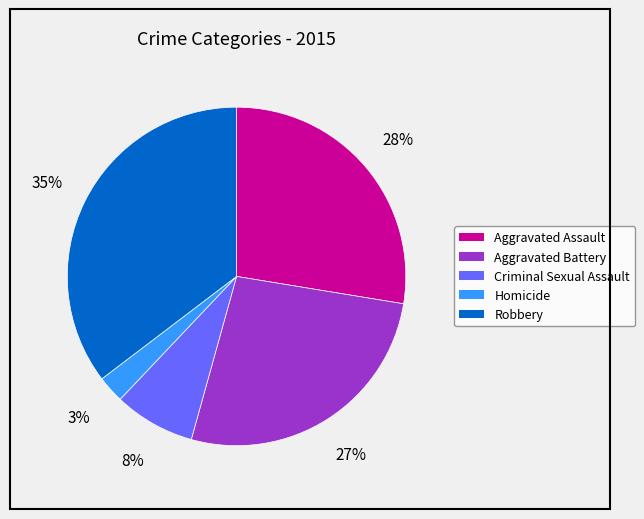

Which slice is the largest?

Robbery